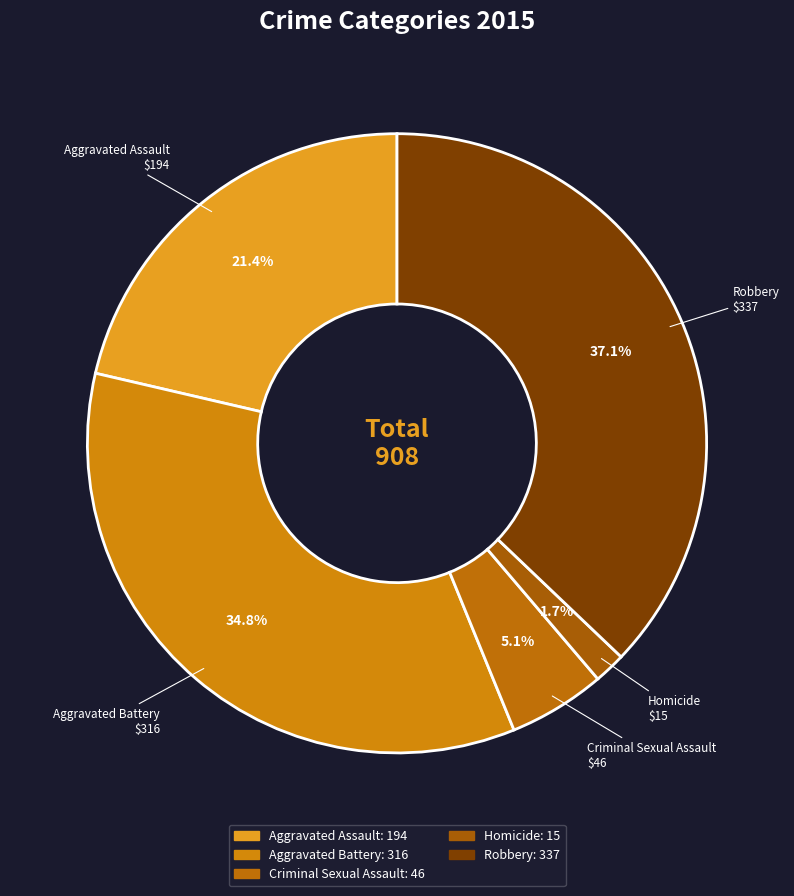

To the nearest percent, what portion does Homicide represent?

2%